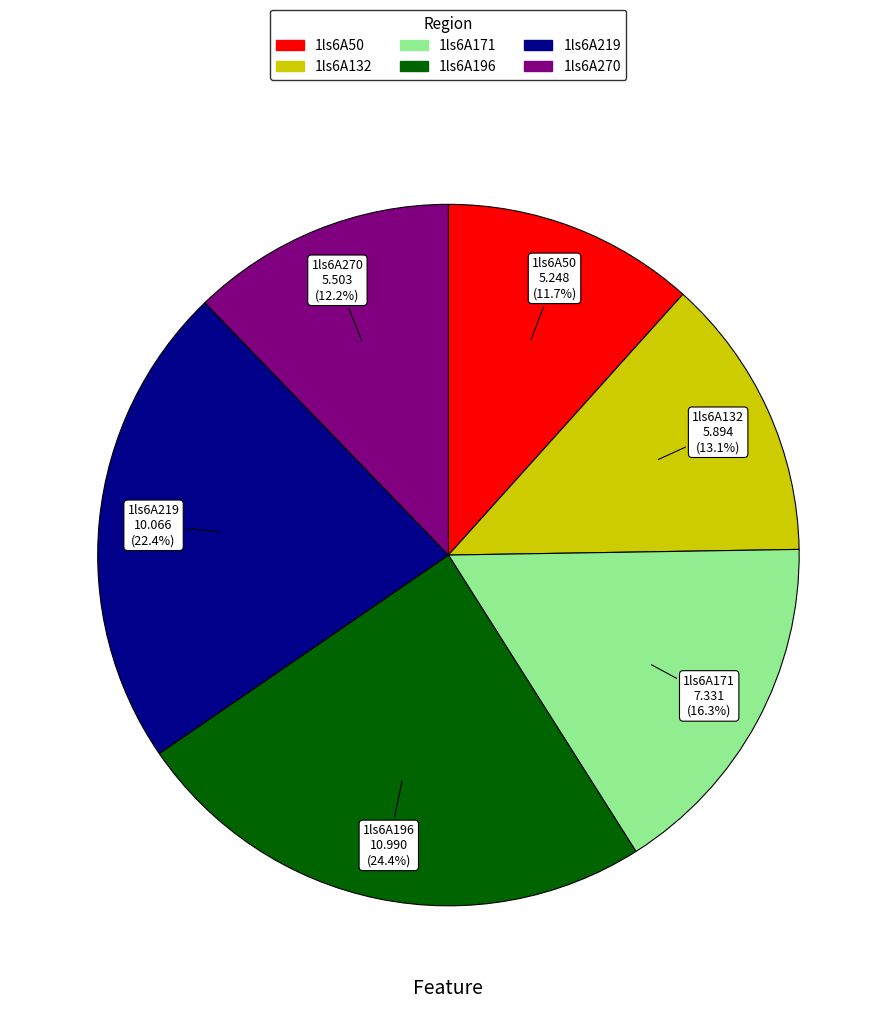

Which category has the biggest portion of the pie?

1ls6A196